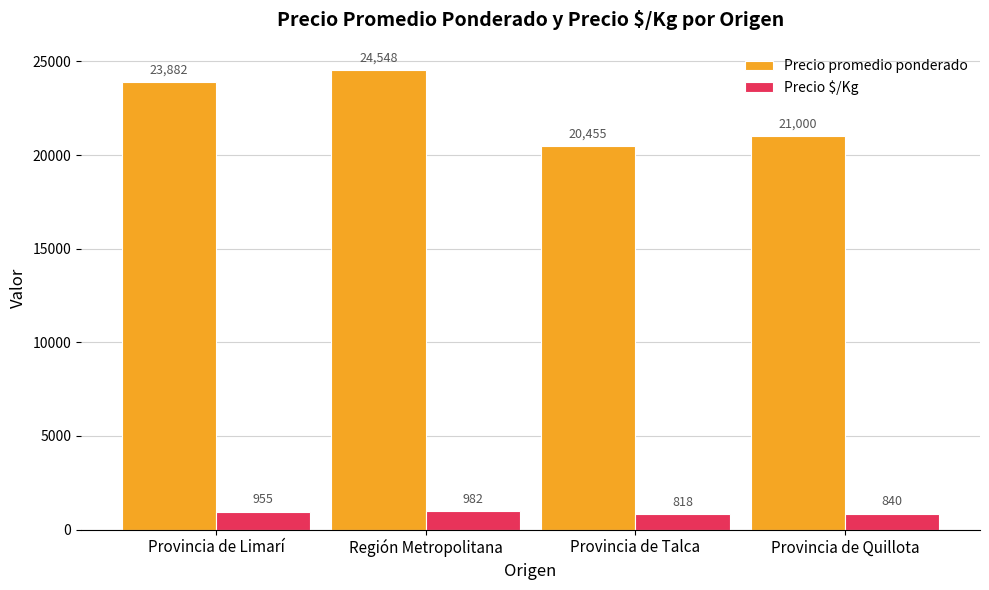

Reading left to right, transcribe all the data shown in this chart.

Precio promedio ponderado: 23882	24548	20455	21000
Precio $/Kg: 955	982	818	840